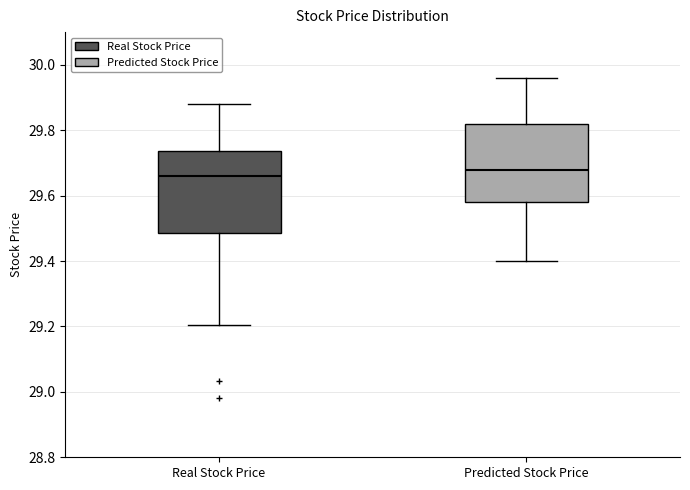

Reading left to right, transcribe this box plot: for each box, give where its median line is, the range the box spans, and where its two whiskers end, as read against the y-axis. The values are not printed on the chart, so give them approximately, as read against the axis.

Real Stock Price: median 29.66, box 29.48 to 29.74, whiskers 29.20 to 29.88
Predicted Stock Price: median 29.68, box 29.58 to 29.82, whiskers 29.40 to 29.96